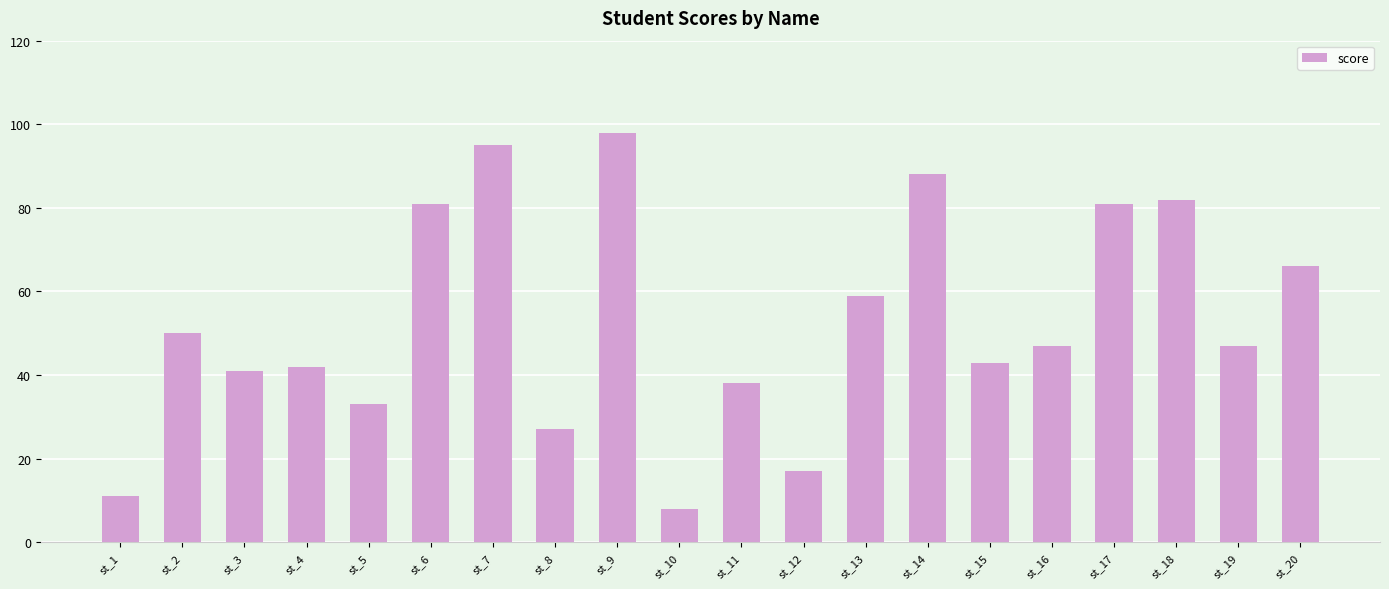

What is the difference between the maximum and minimum values?

90